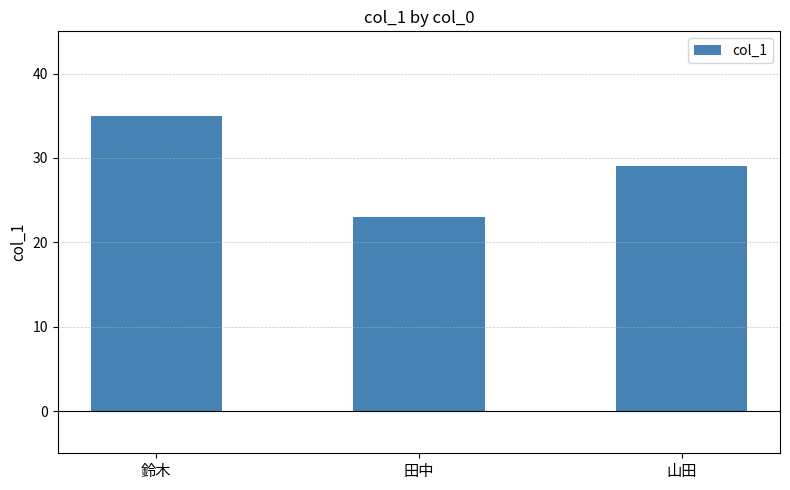

Are the bars horizontal?

No